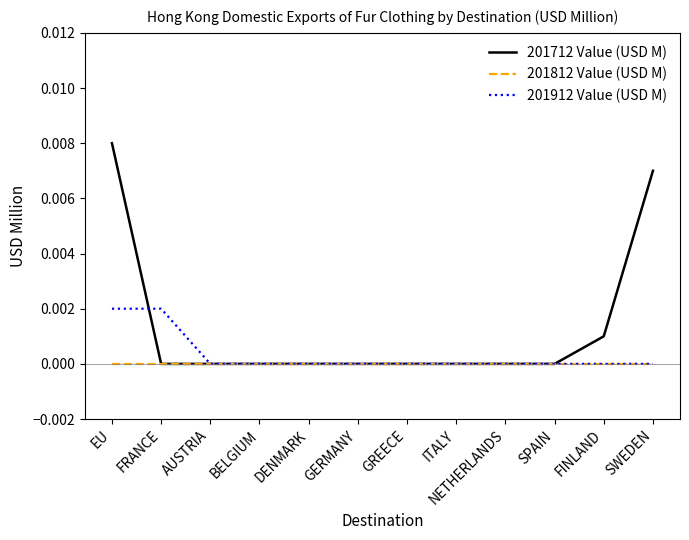

Rank the series by their maximum value, from lowest to highest.

201812 Value (USD M), 201912 Value (USD M), 201712 Value (USD M)